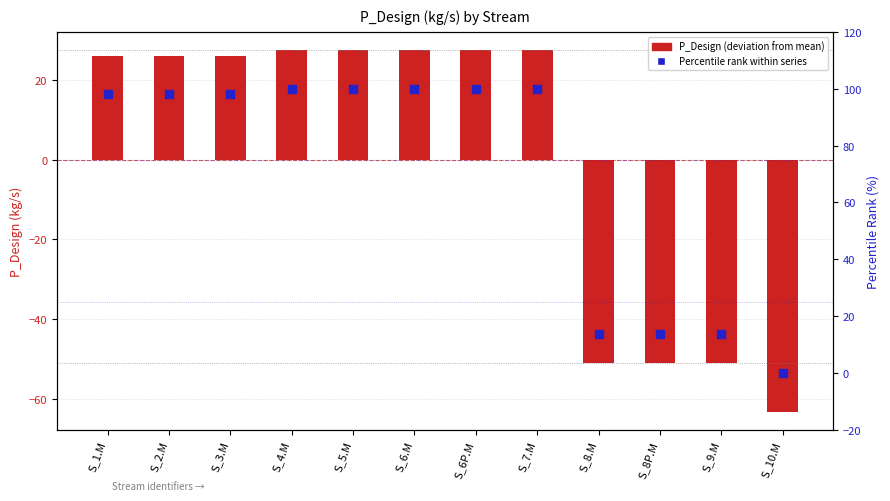

At which category is the sum across all series the highest?

S_7.M